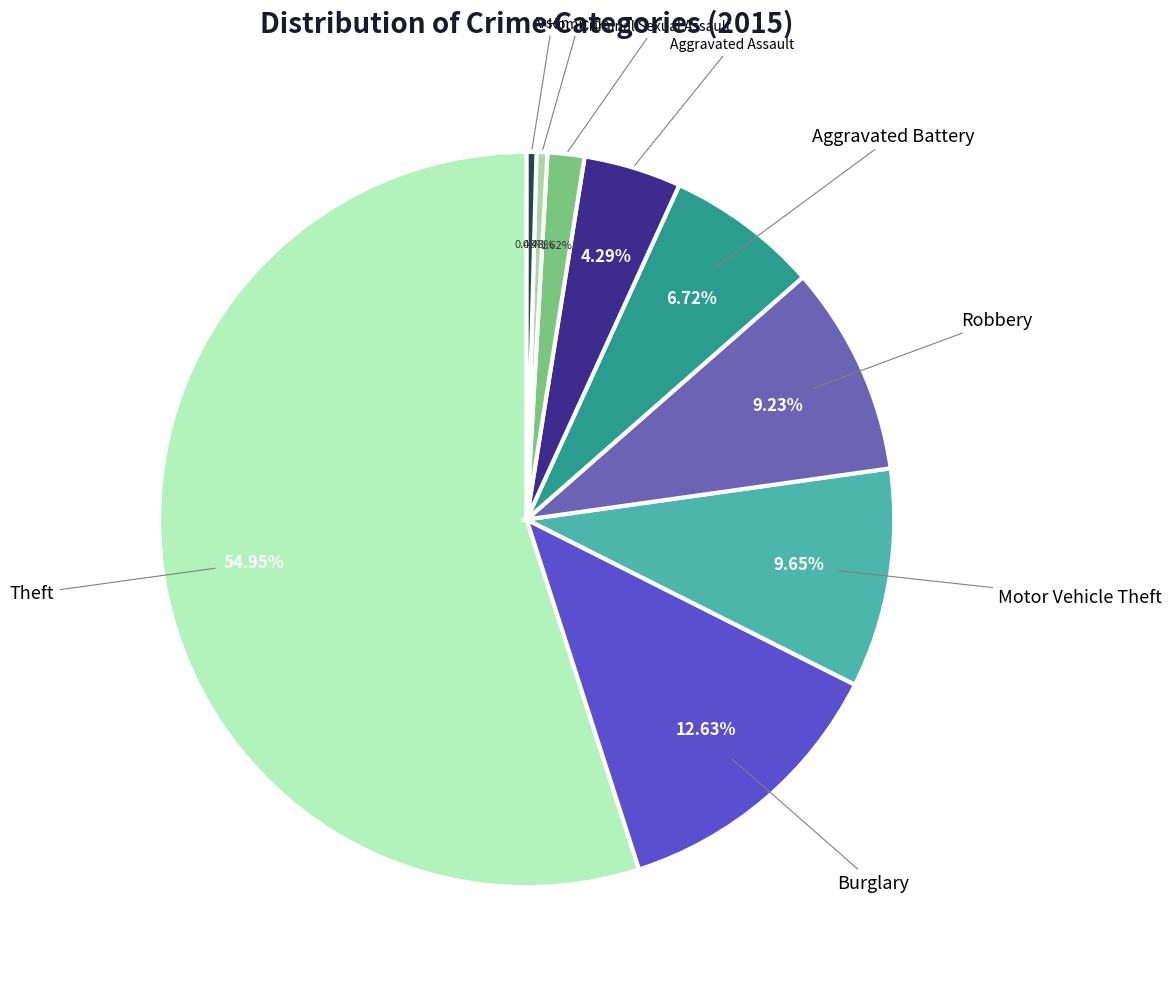

Count the number of slices in the pie.

9